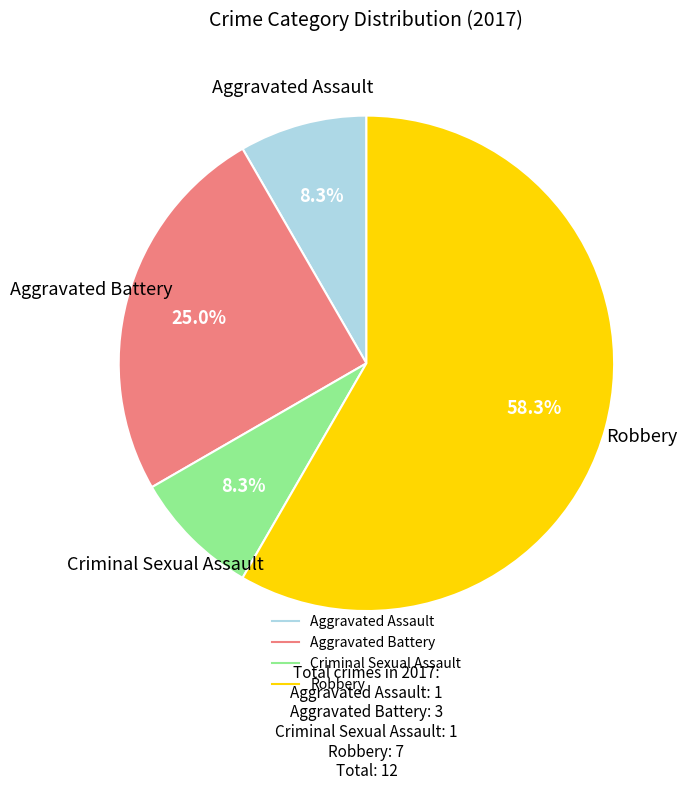

Is there a majority slice in this chart?

Yes